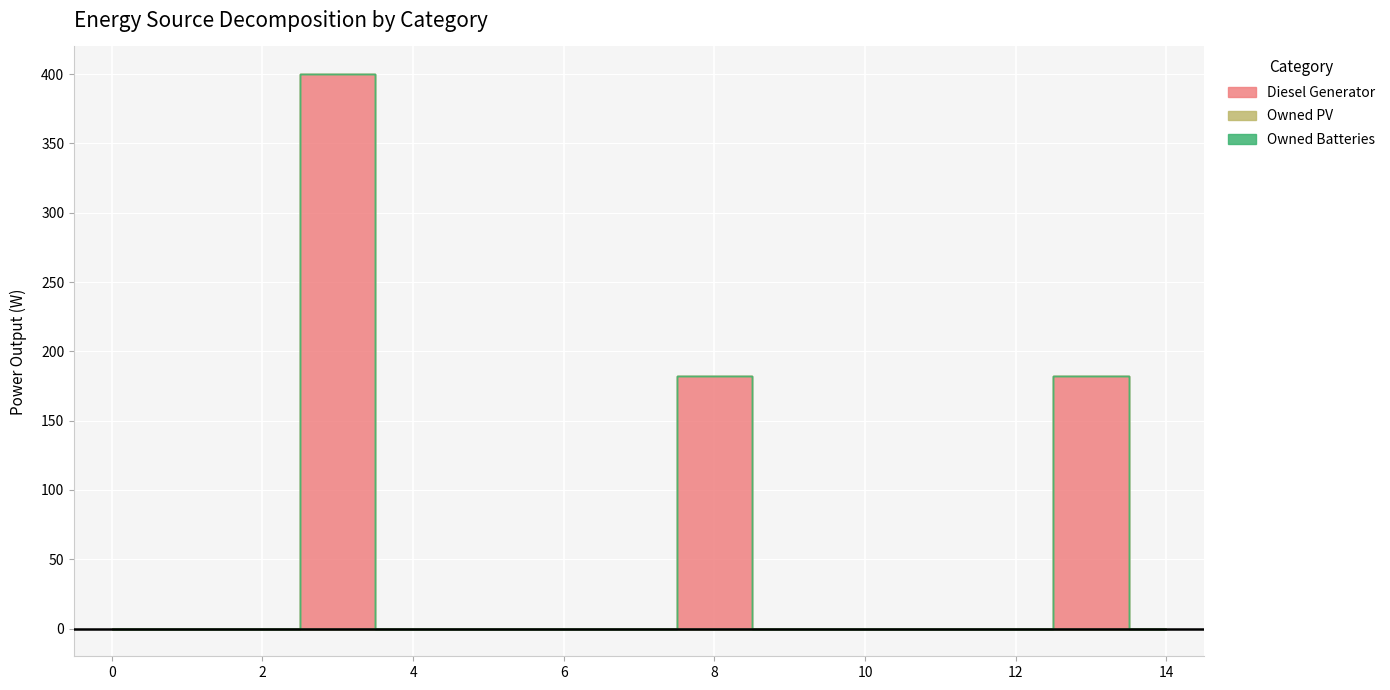

True or false: Diesel Generator and Owned Batteries cross at least once.

False